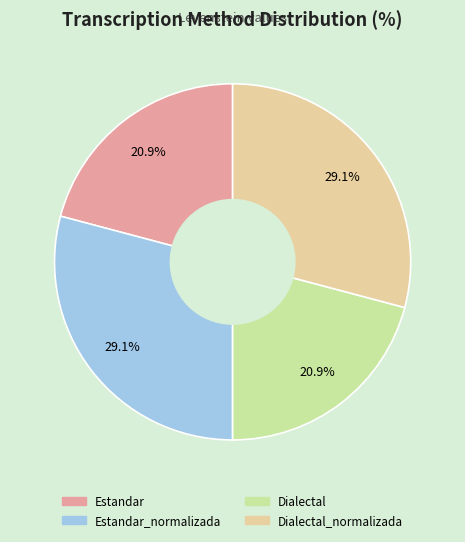

Is there any slice that represents more than half of the pie?

No